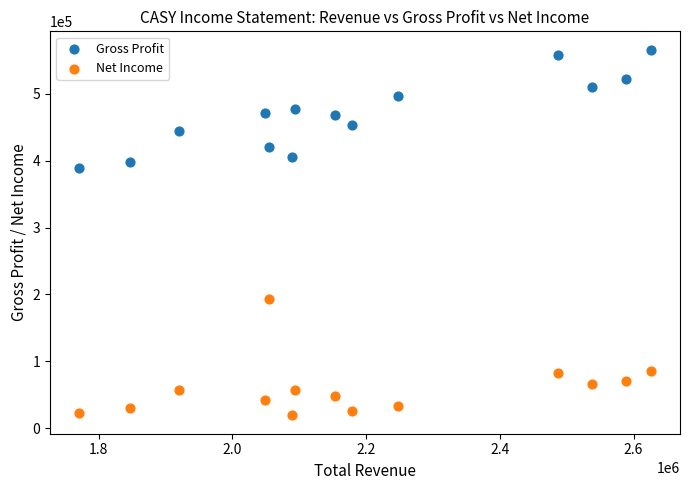

Across all data points, what is the range of X values (max minus min)?

856600